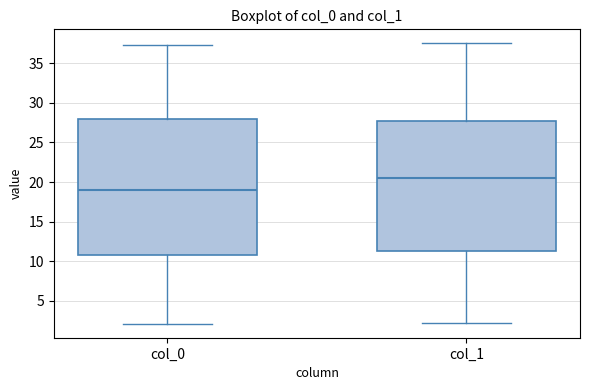

Comparing the boxes themselves (not the whiskers), which one is the tallest?

col_0